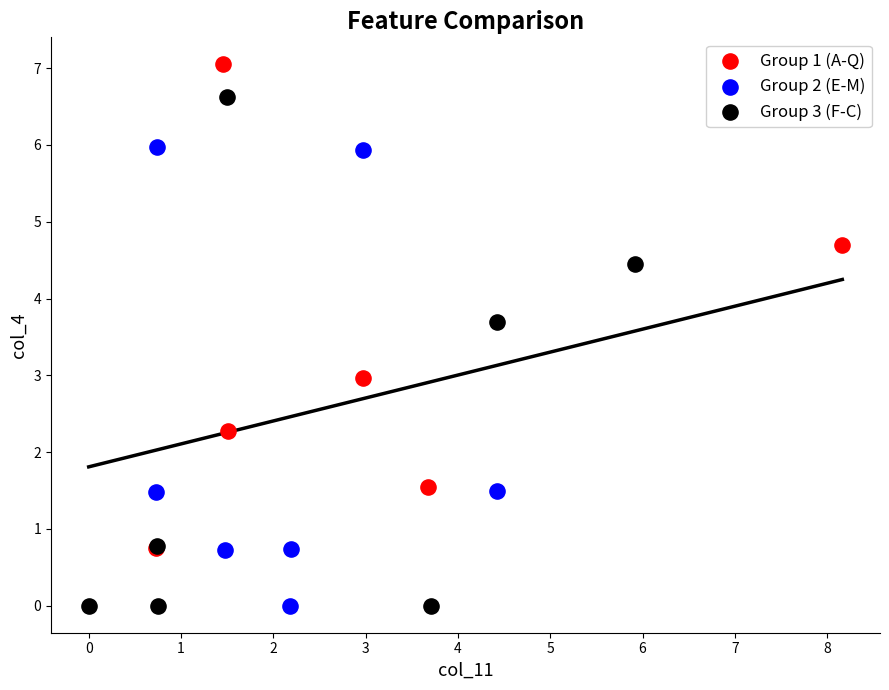

Which series has the widest spread of Y values?

Group 3 (F-C)